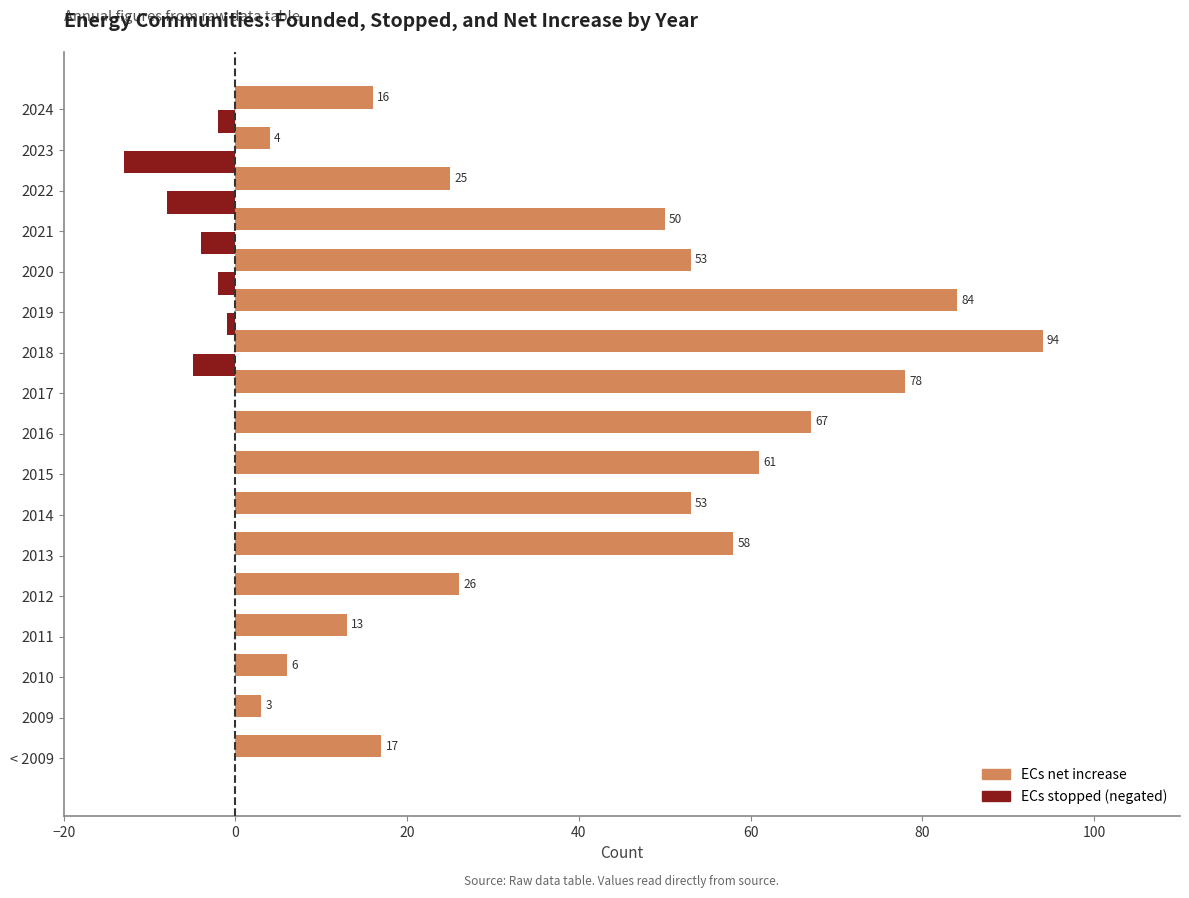

Which label corresponds to the largest value in the chart?

2018